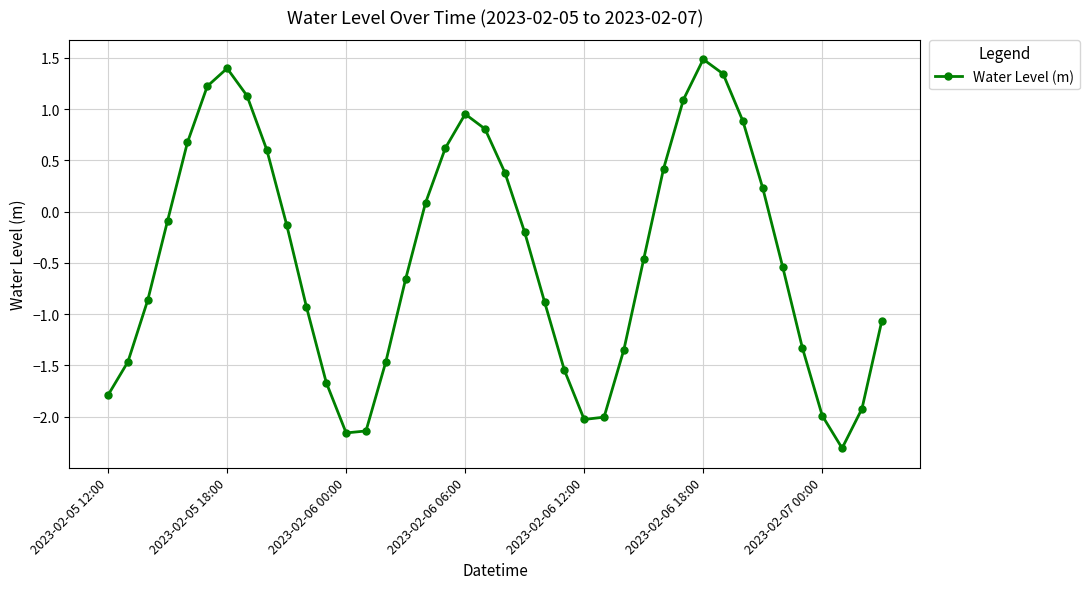

What is the smallest value displayed?

-2.3